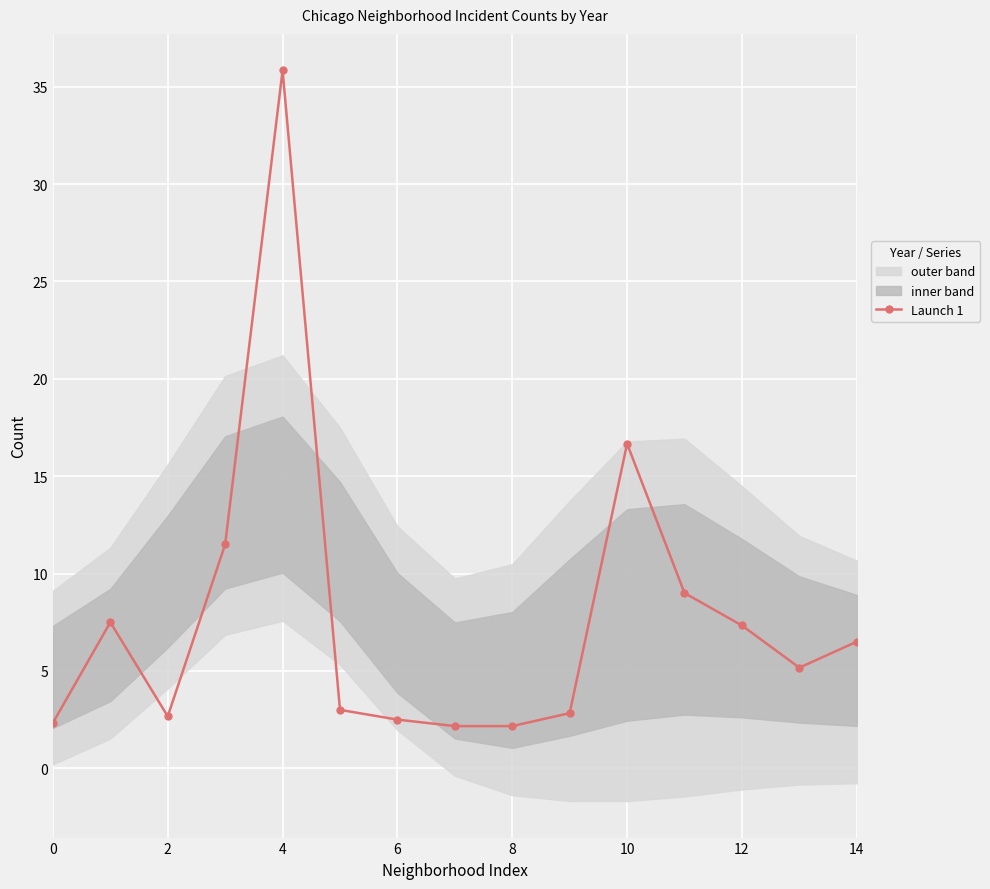

What is the sum of all values?

117.2